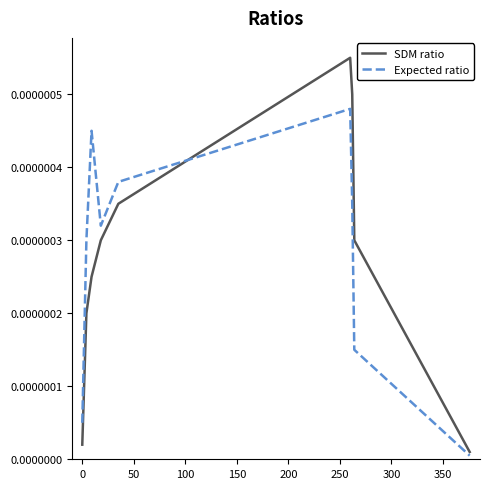

Which series has the largest range (max minus min)?

SDM ratio